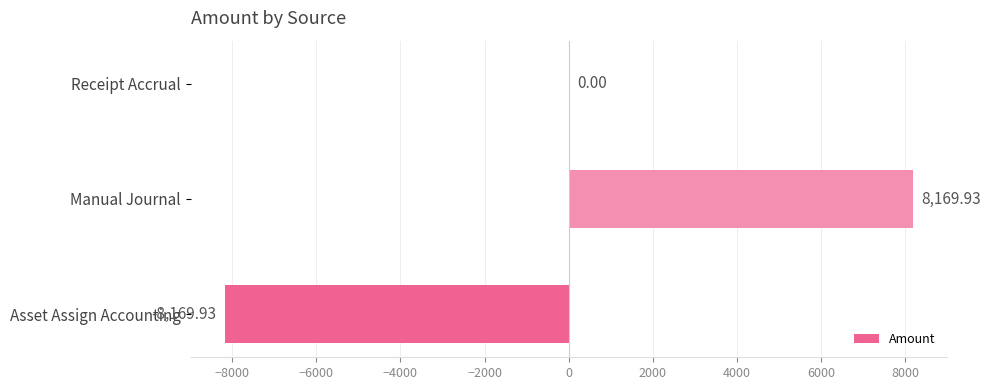

What is the change in value from Manual Journal to Receipt Accrual?

-8169.9